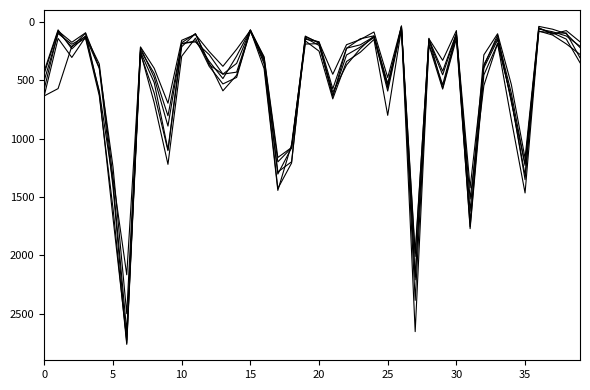

What is the minimum value shown in the chart?

35